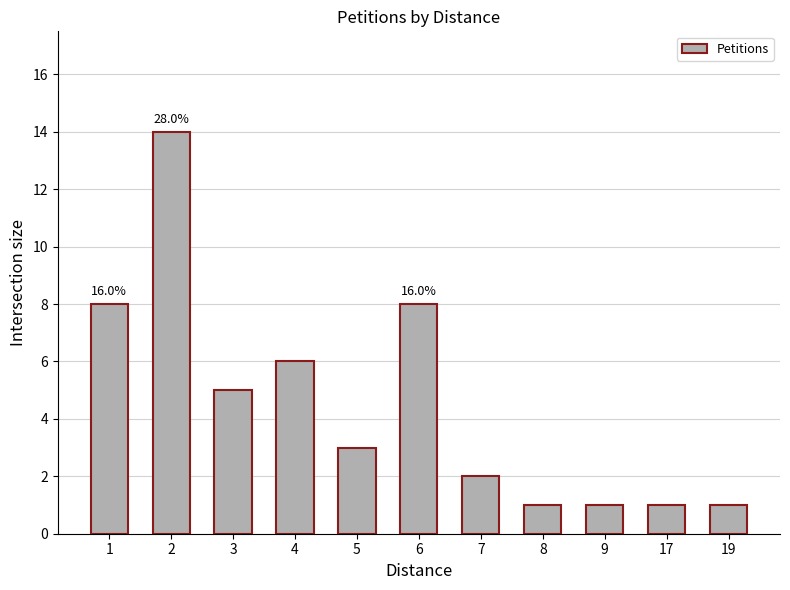

Reading left to right, list all the values displayed in this chart.

8	14	5	6	3	8	2	1	1	1	1